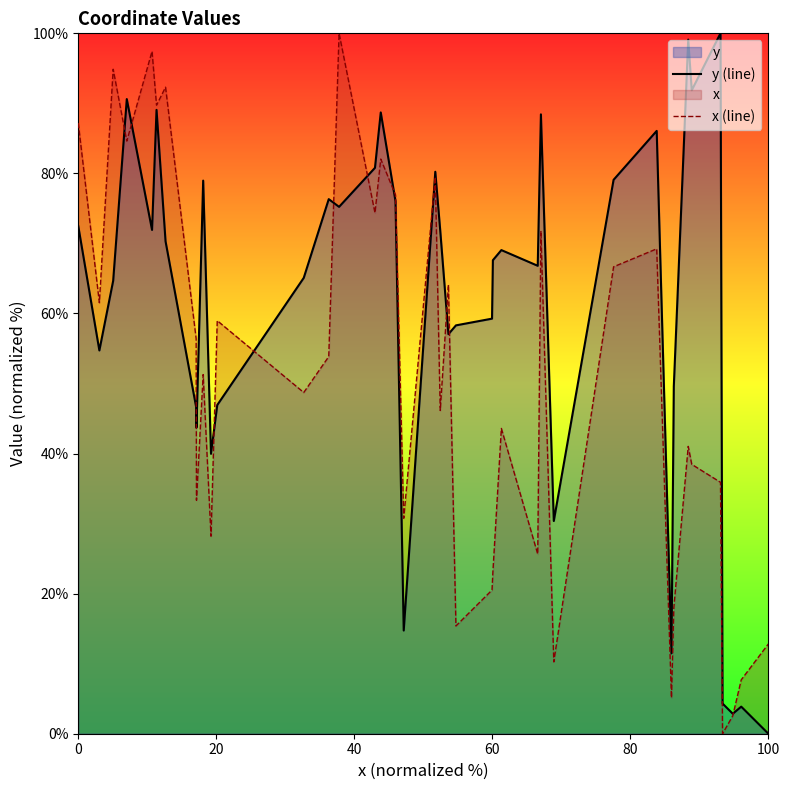

What is the highest value of the y (line) series?

100.0